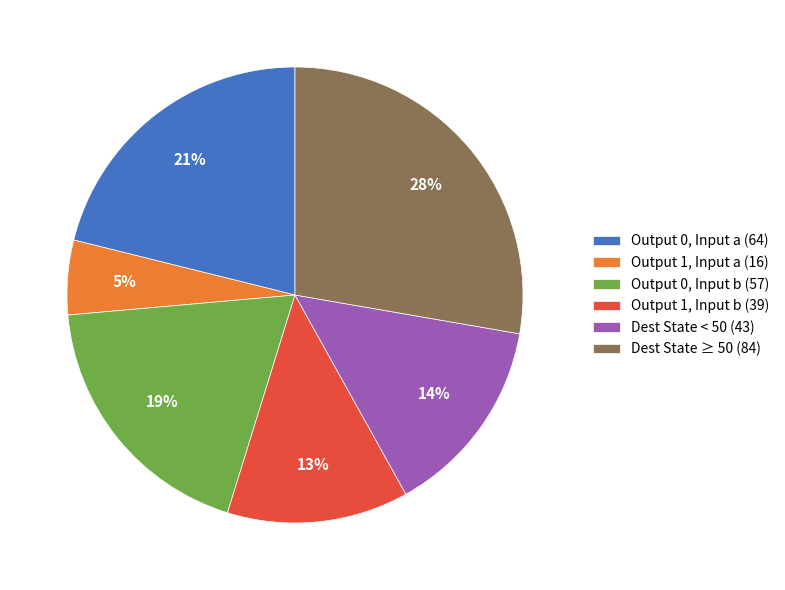

Do Dest State ≥ 50 (84) and Output 1, Input a (16) together represent more than half of the pie?

No